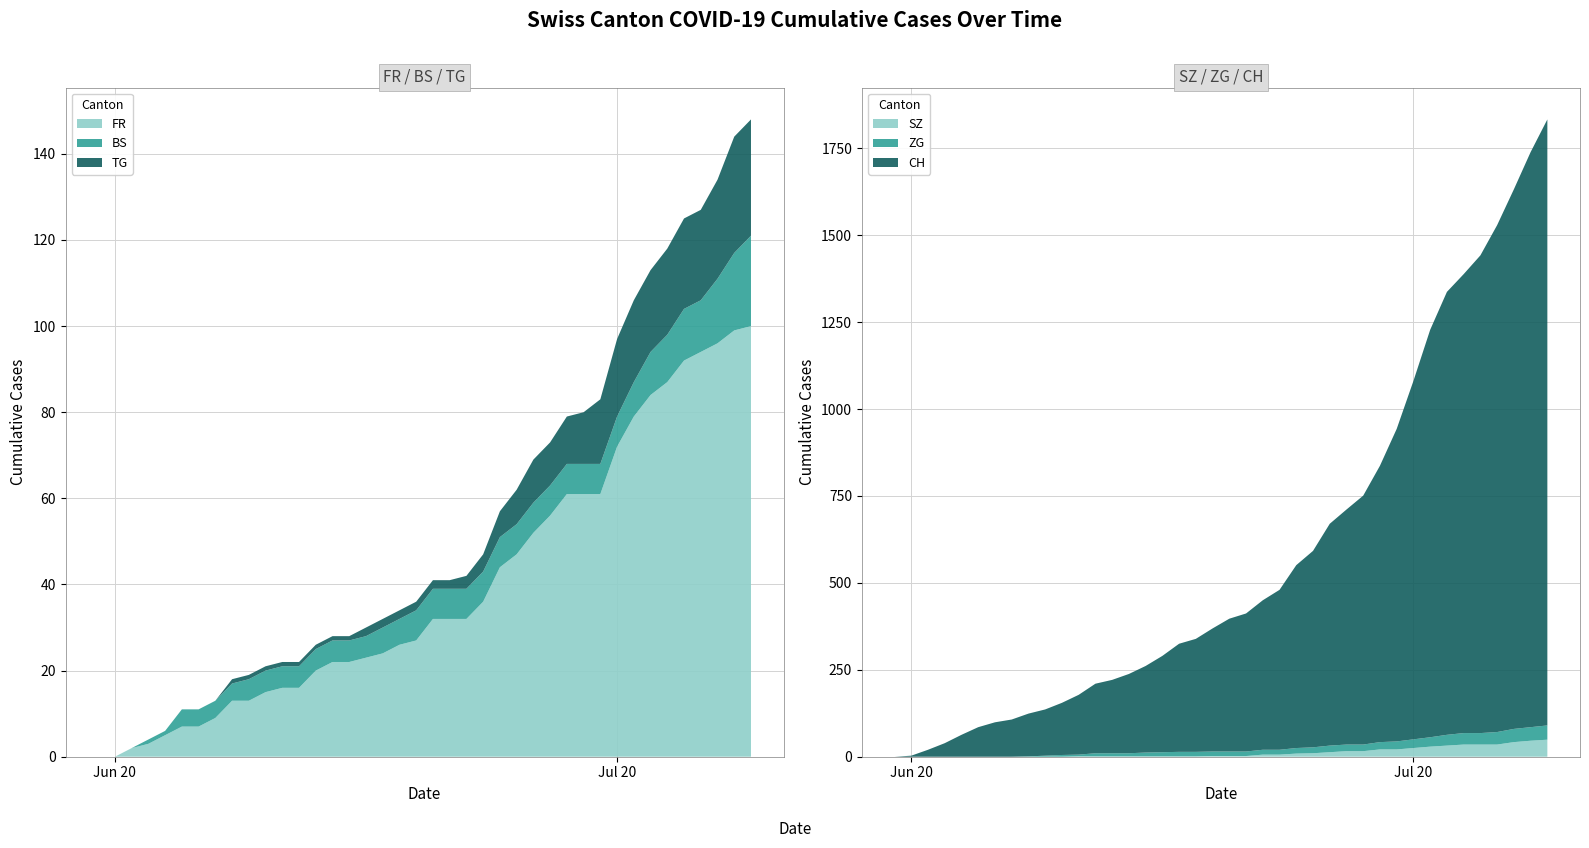

How many values in the SZ series are below 2?

19